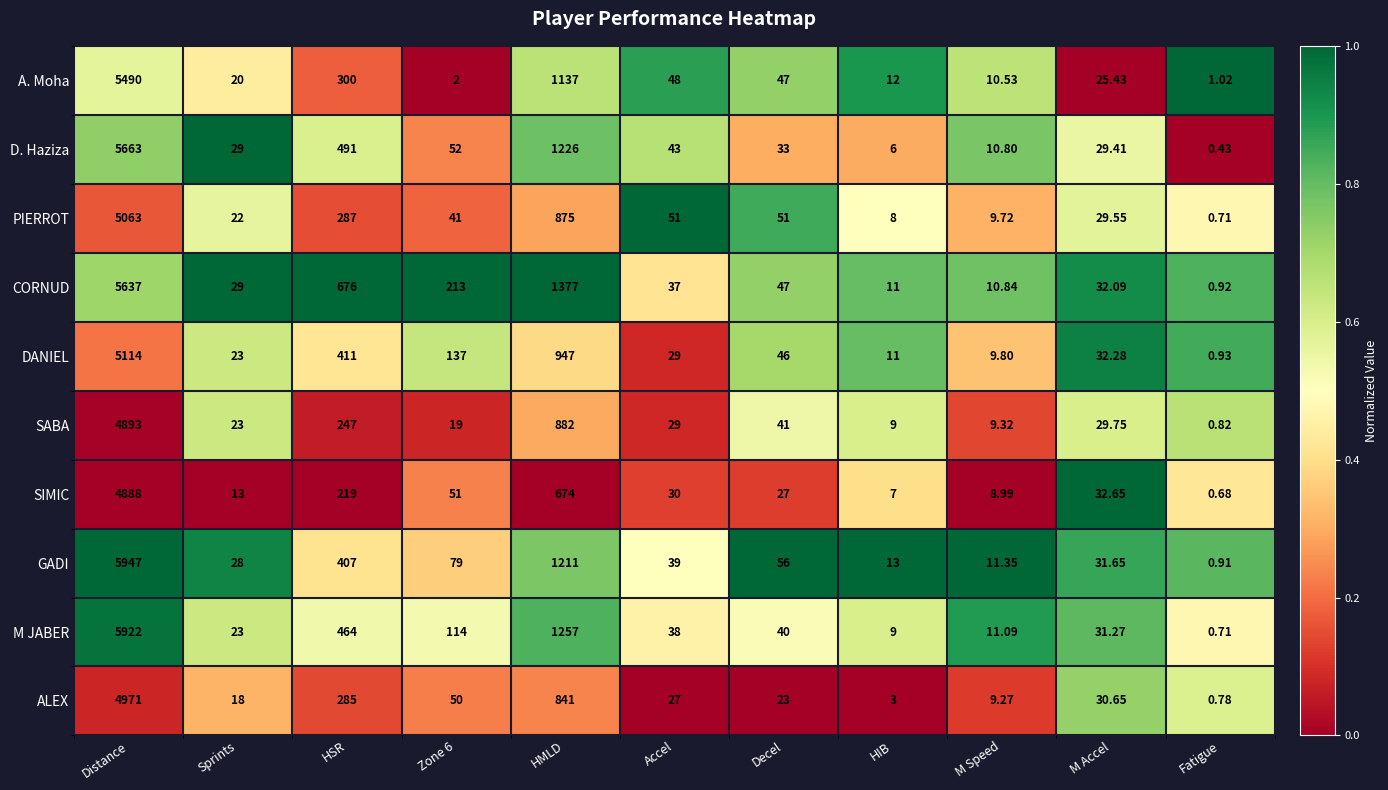

What is the spread (max minus min) of values at Zone 6?

211.0